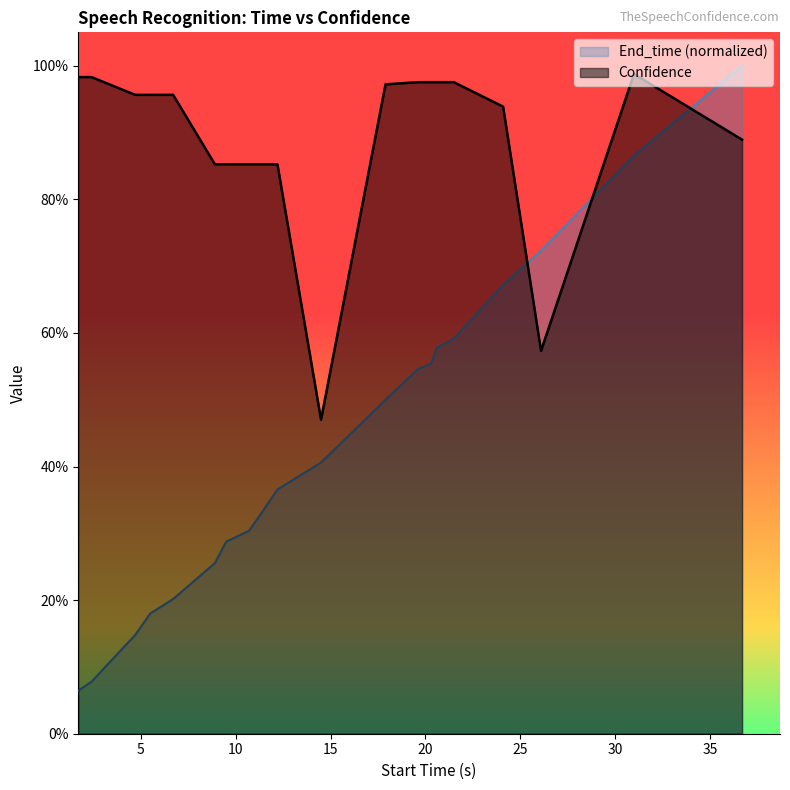

At which category does the chart reach its minimum across all series?

1.7